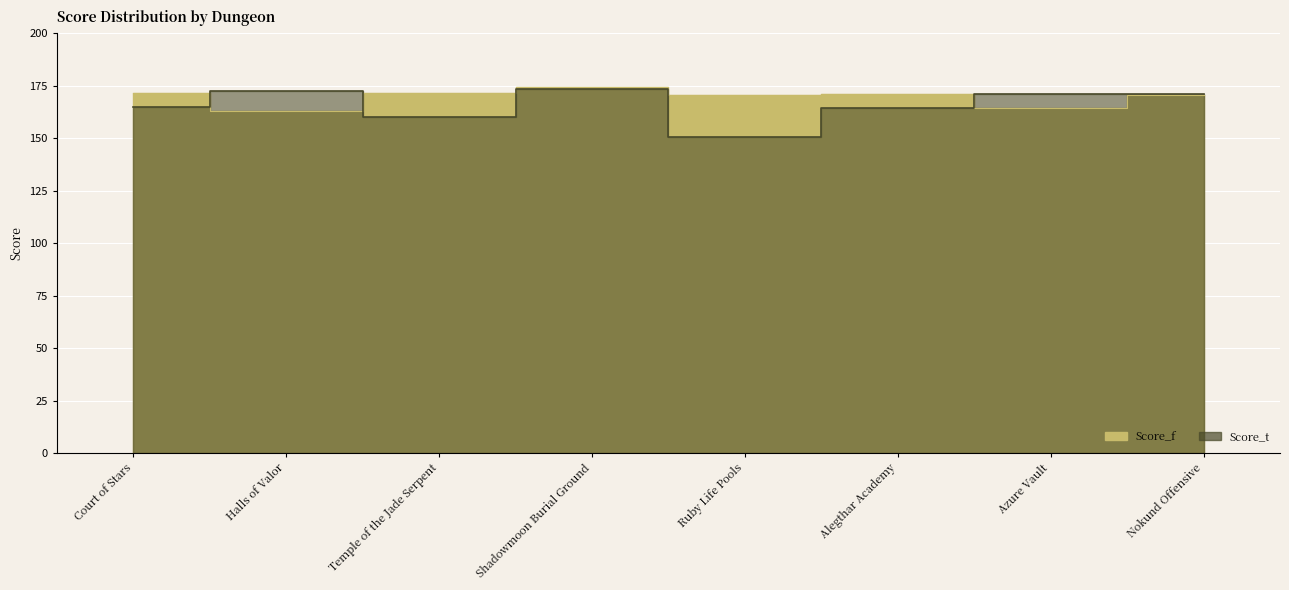

What are all the series names shown in the legend?

Score_f, Score_t